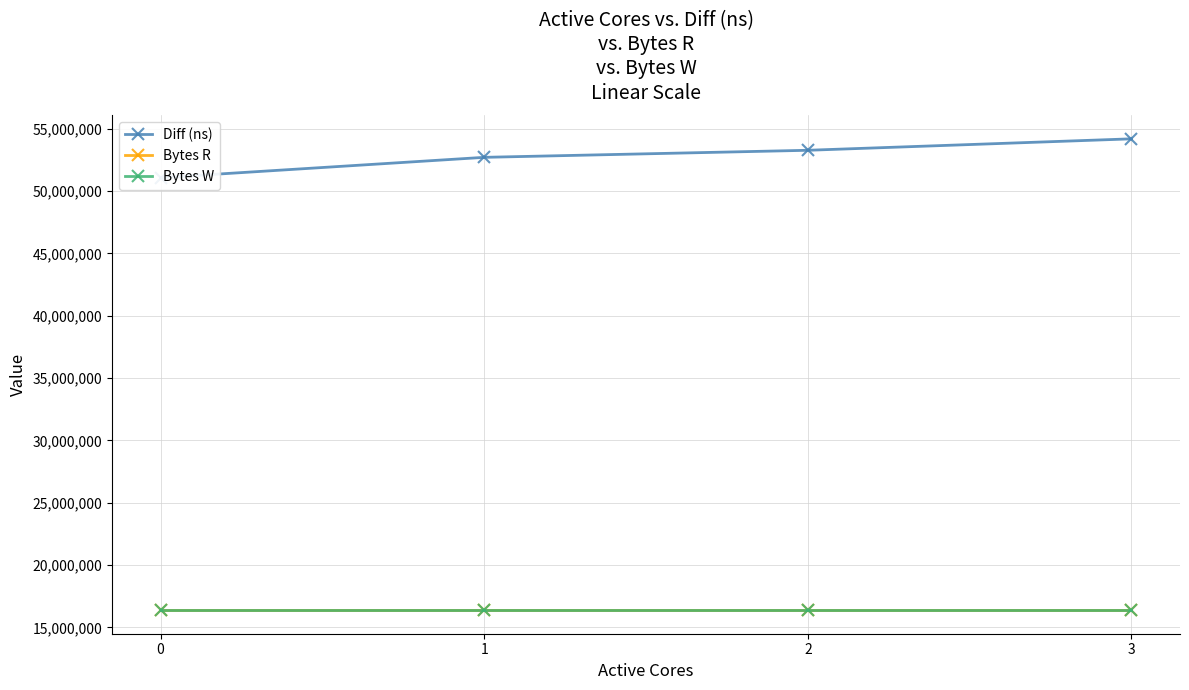

True or false: Bytes R and Diff (ns) cross at least once.

False